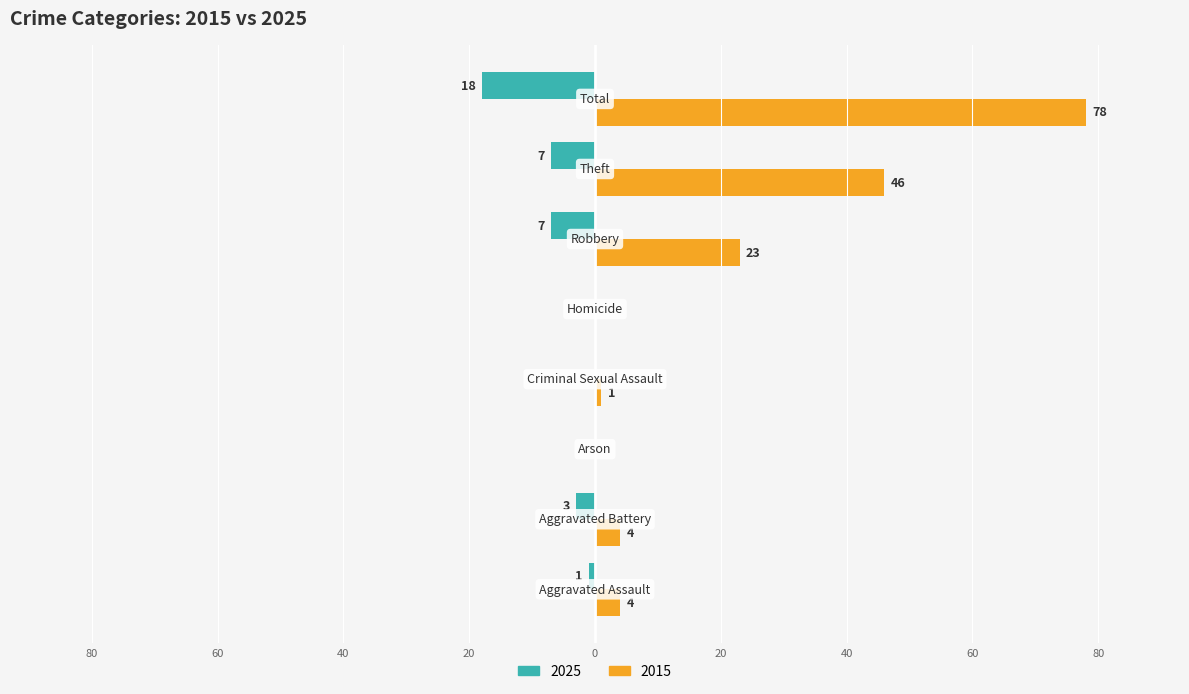

What are all the series names shown in the legend?

2025, 2015